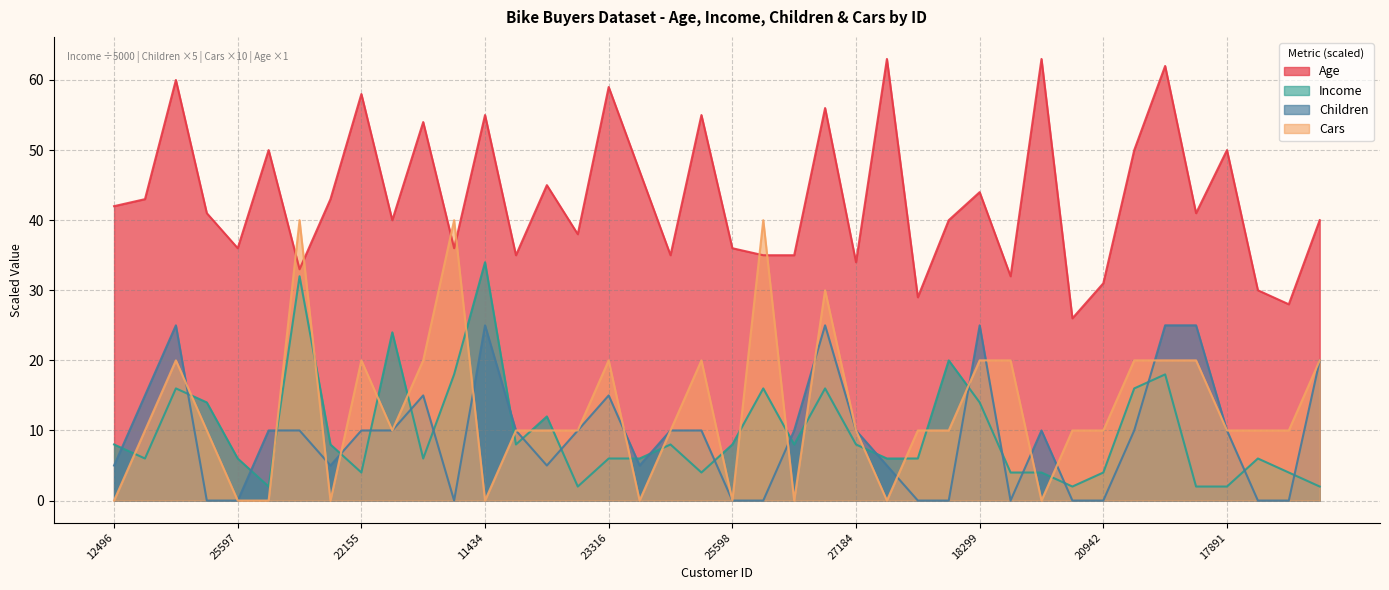

Does the chart display data point markers on the line(s)?

No